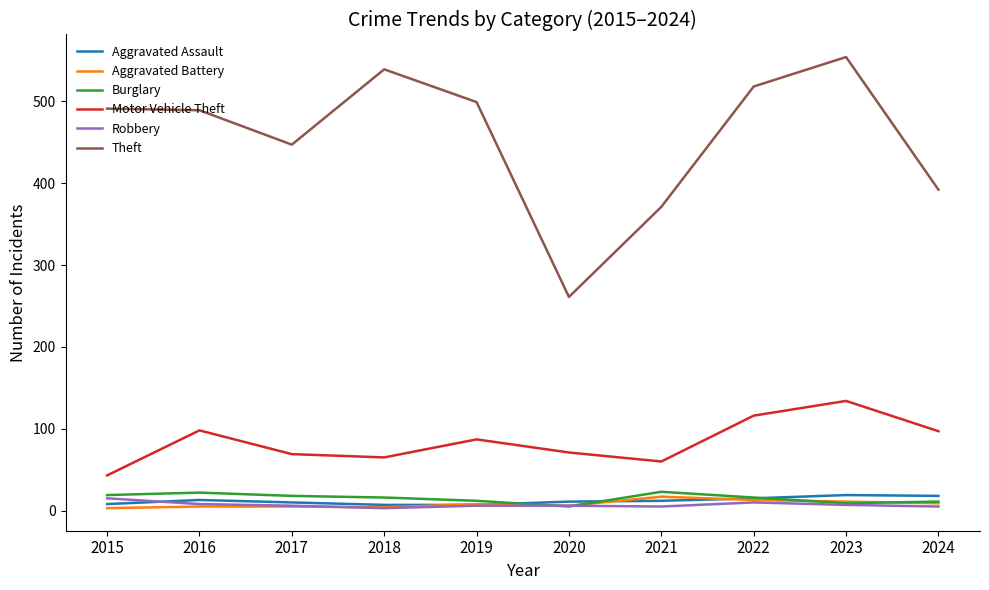

Which series has the widest spread of values?

Theft